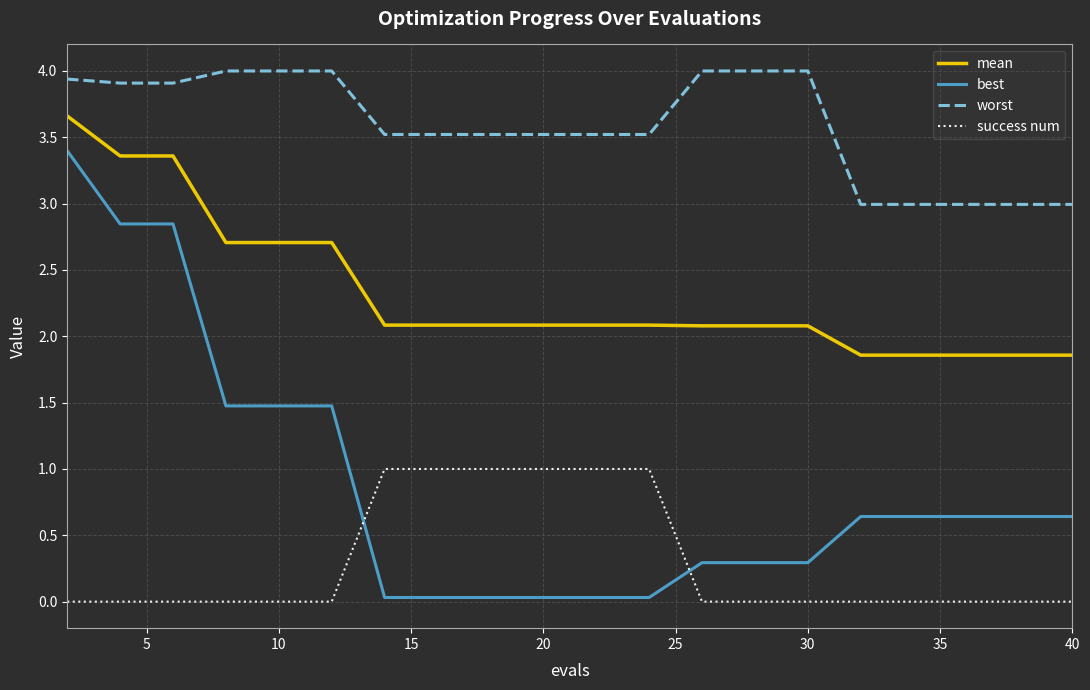

Rank the series by their maximum value, from highest to lowest.

worst, mean, best, success num